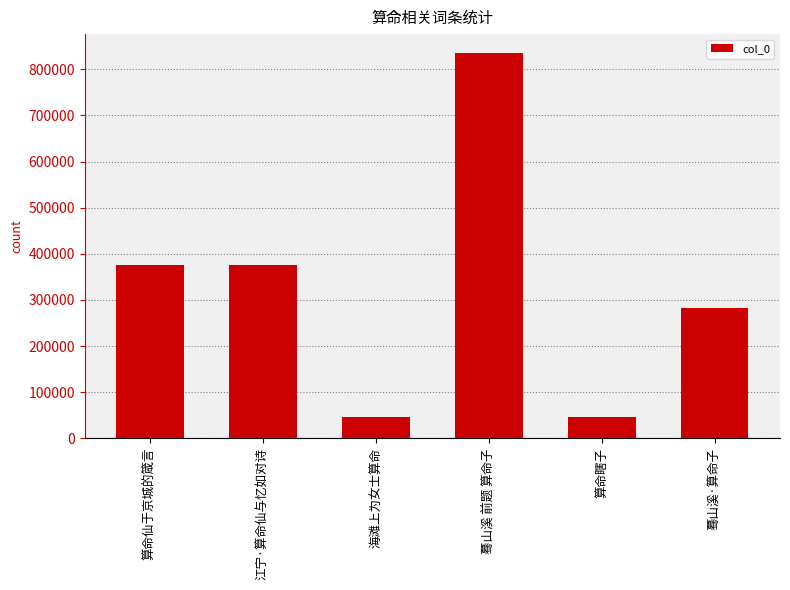

What is the change in value from 海滩上为女士算命 to 蓦山溪·算命子?

+238368